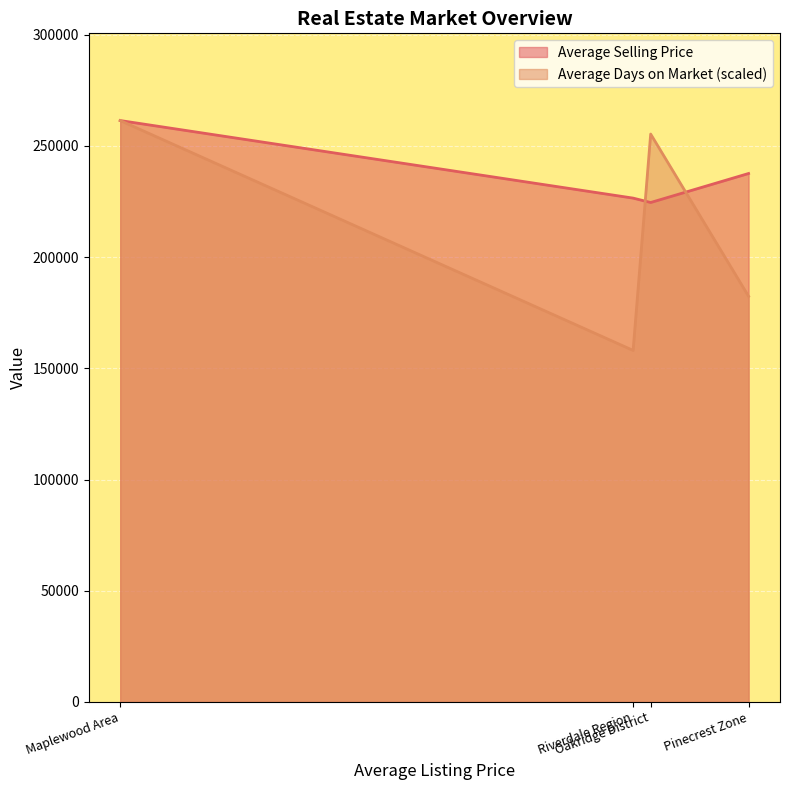

What is the average value of the Average Days on Market series?

214301.1